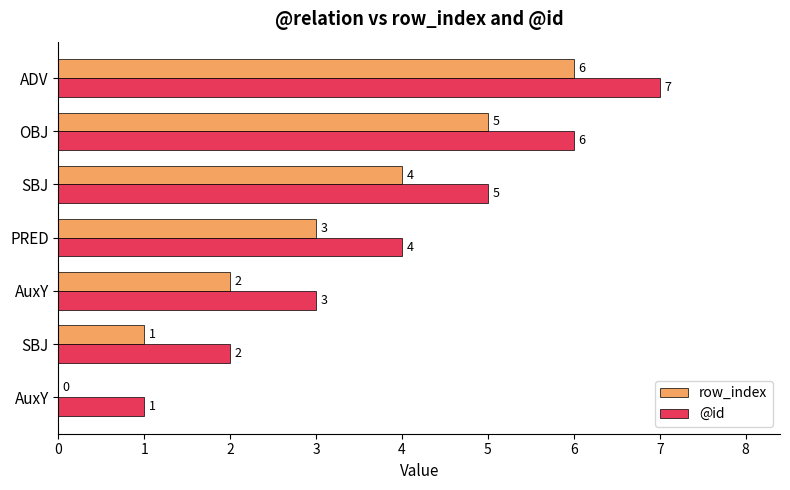

What is the value of the @id bar at the 5th from the left?

5